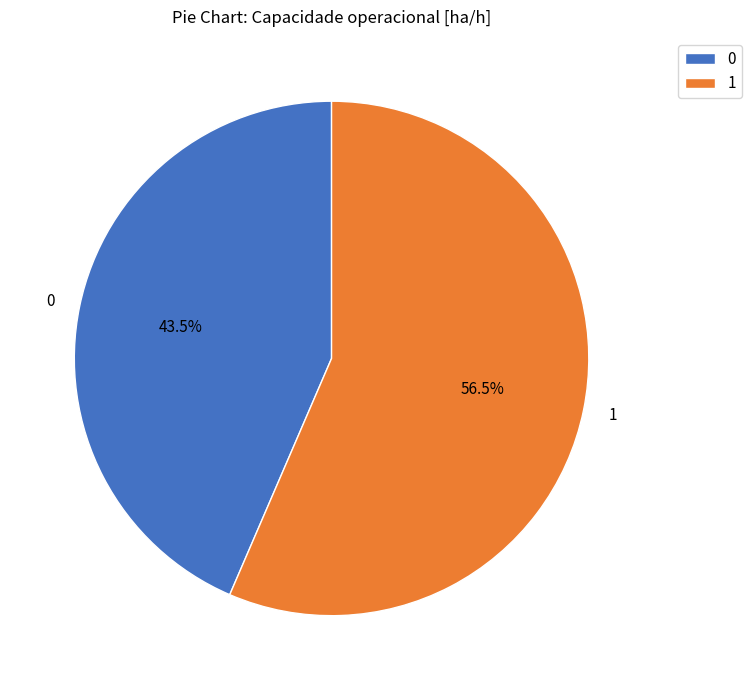

Do 1 and 0 together represent more than half of the pie?

Yes